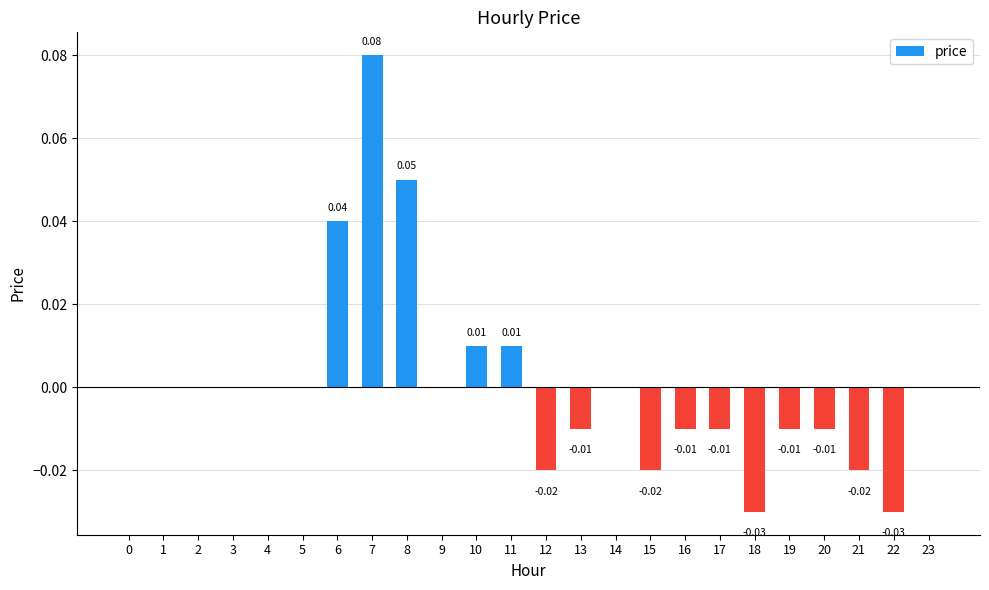

Which has a higher value, 2 or 22?

2